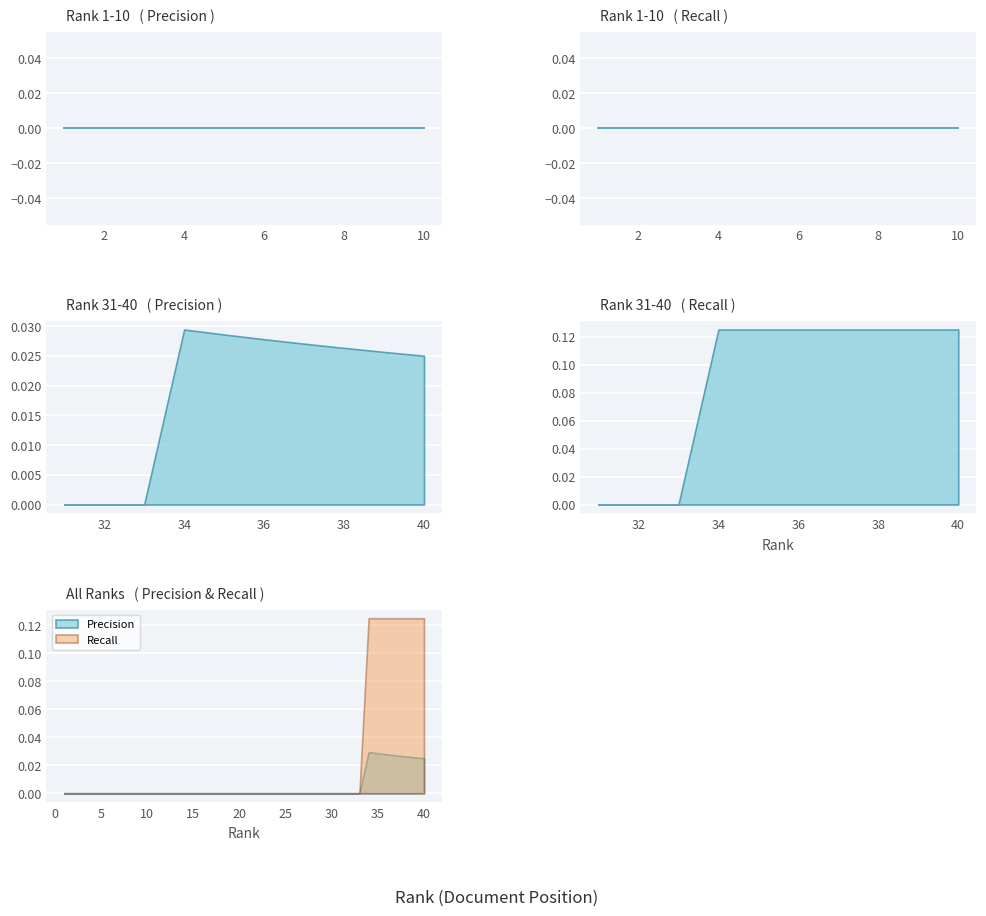

What are all the series names shown in the legend?

Precision, Recall